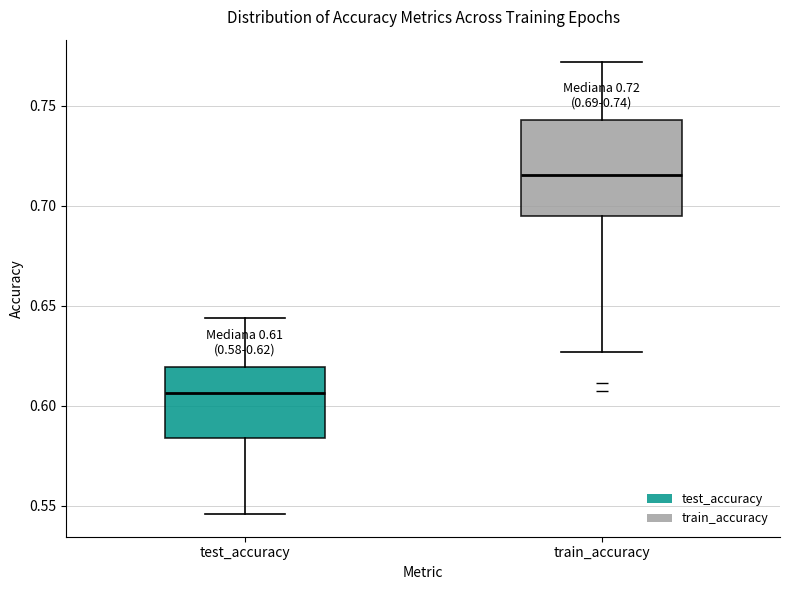

Which box's median line is the highest?

train_accuracy